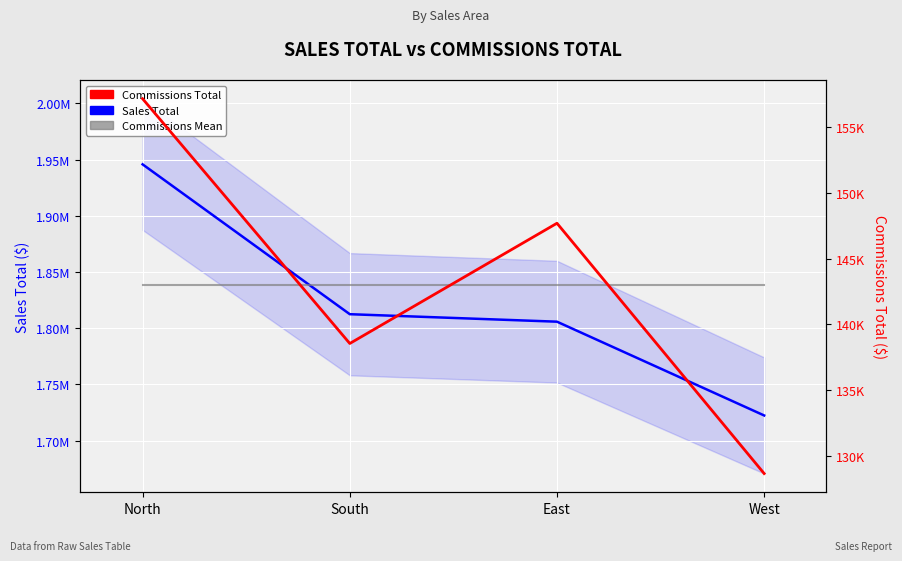

Is this an area chart (filled region under the line)?

No